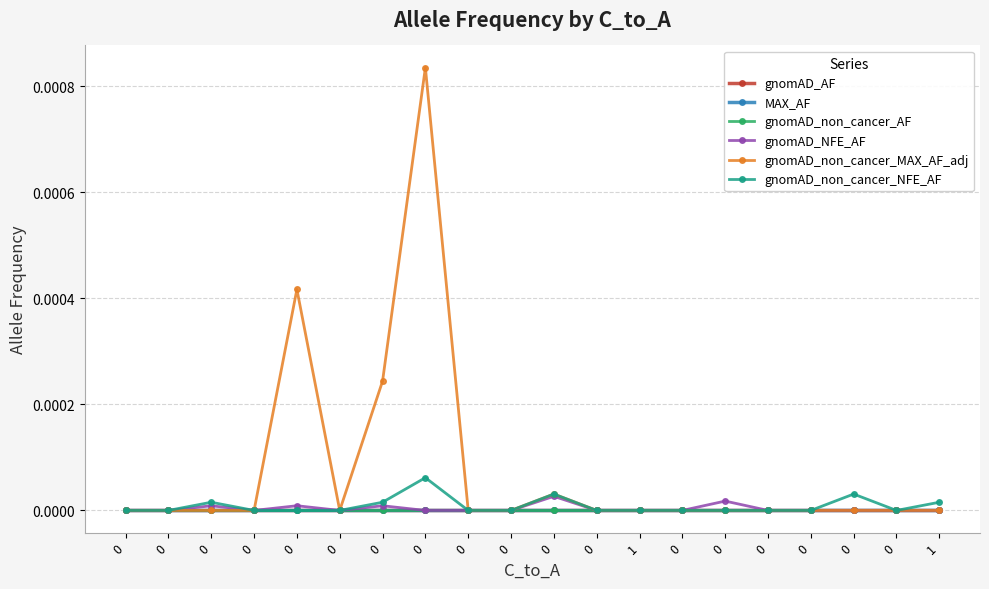

Is this an area chart (filled region under the line)?

No